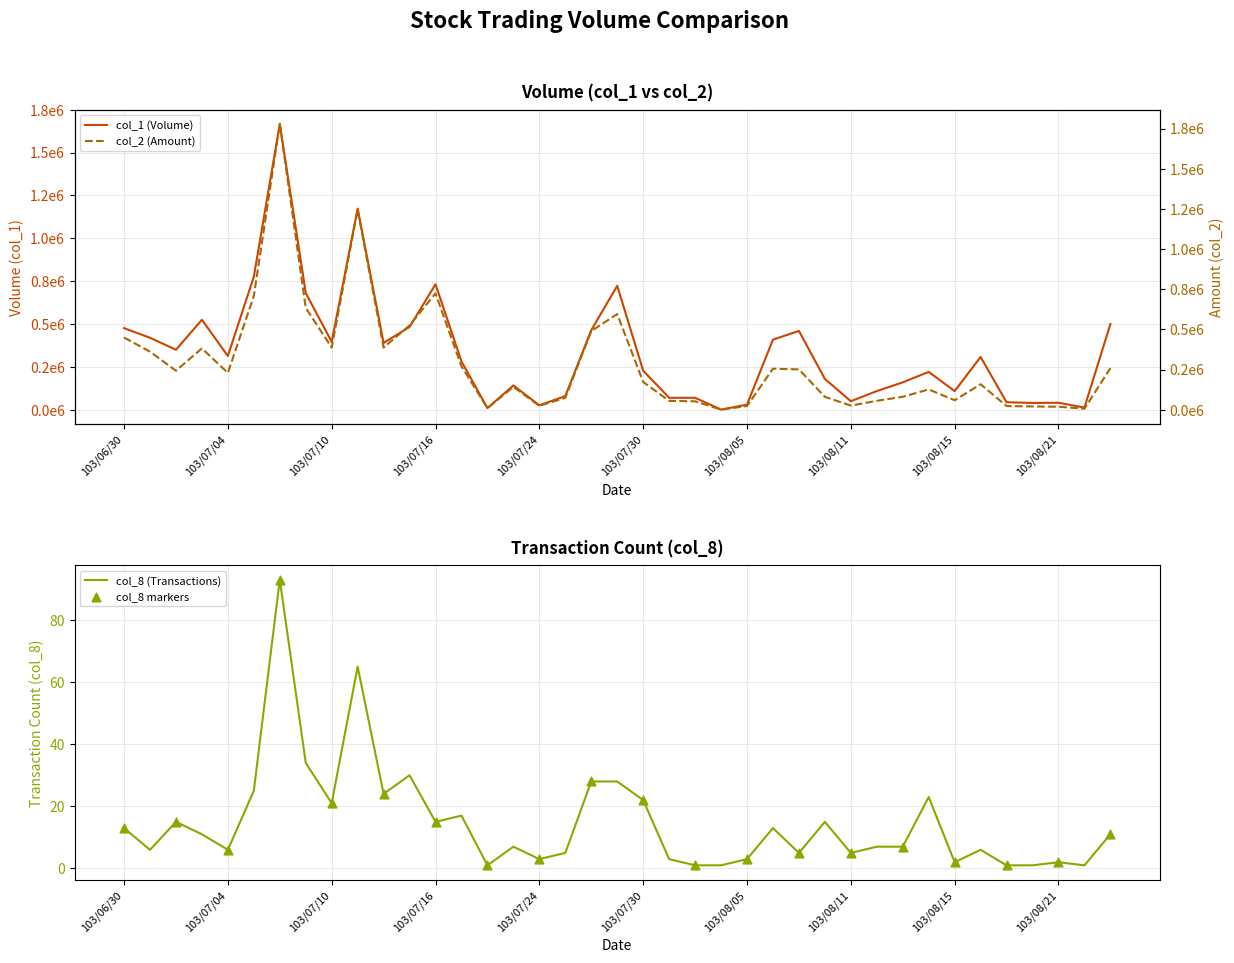

Is the value of col_2 at 103/07/16 greater than the value of col_1 at 103/07/24?

Yes